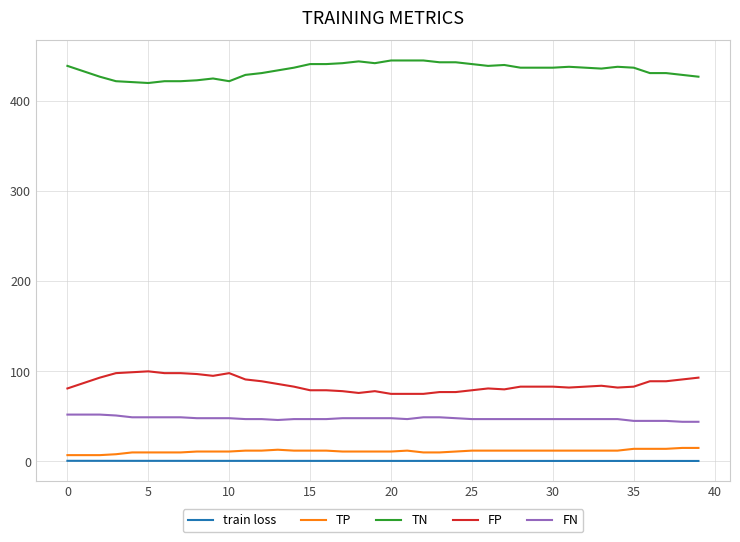

What is the difference between the maximum and minimum values in the TN series?

25.0